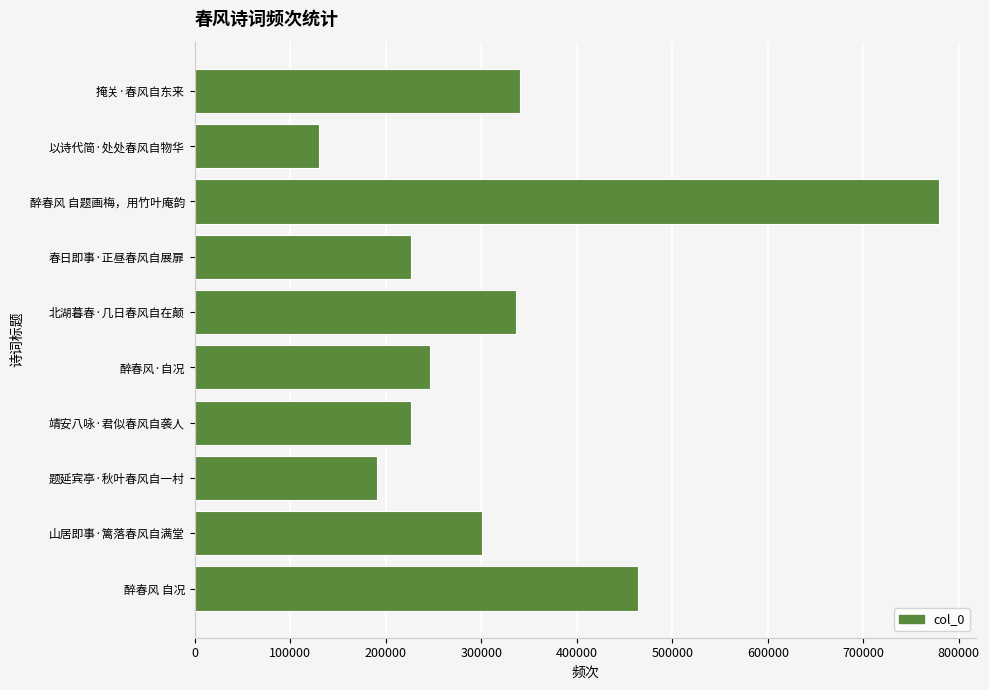

What is the difference between the maximum and minimum values?

649089